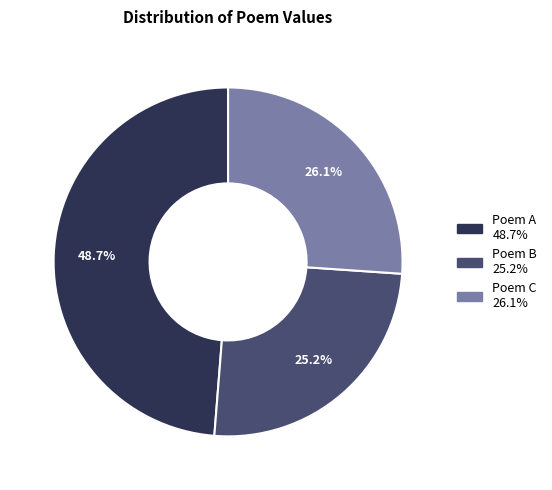

Is there a majority slice in this chart?

No